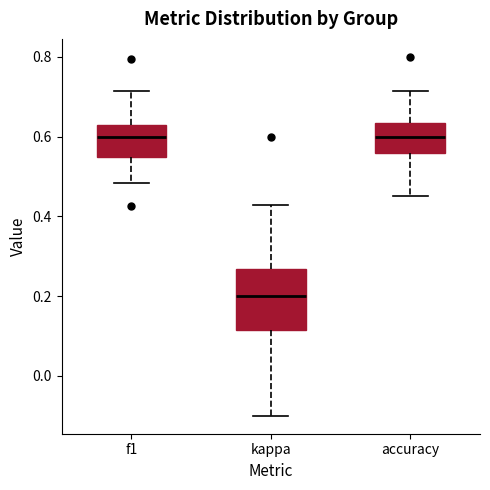

Reading left to right, read every box against the y-axis: the position of its median line, the range the box covers, and the ends of its whiskers. The values are not printed on the chart, so give them approximately, as read against the axis.

f1: median 0.60, box 0.54 to 0.62, whiskers 0.48 to 0.72
kappa: median 0.20, box 0.12 to 0.26, whiskers -0.10 to 0.42
accuracy: median 0.60, box 0.56 to 0.64, whiskers 0.46 to 0.72